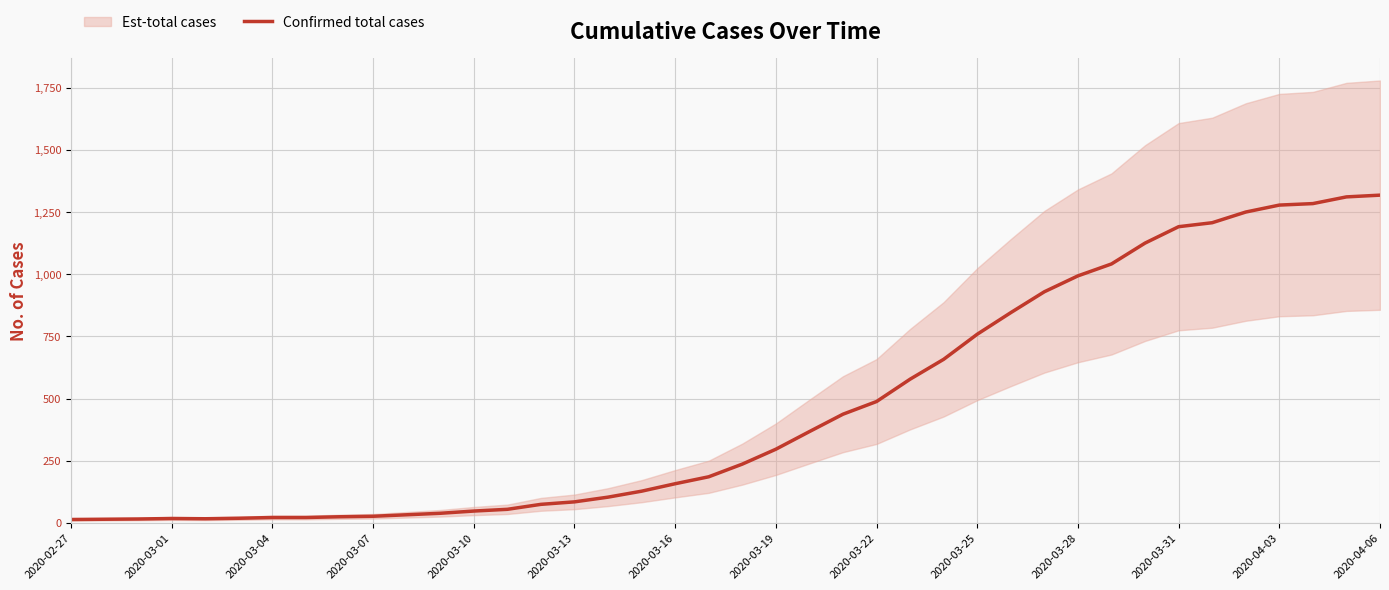

Which category has the lowest value across all series?

2020-02-27